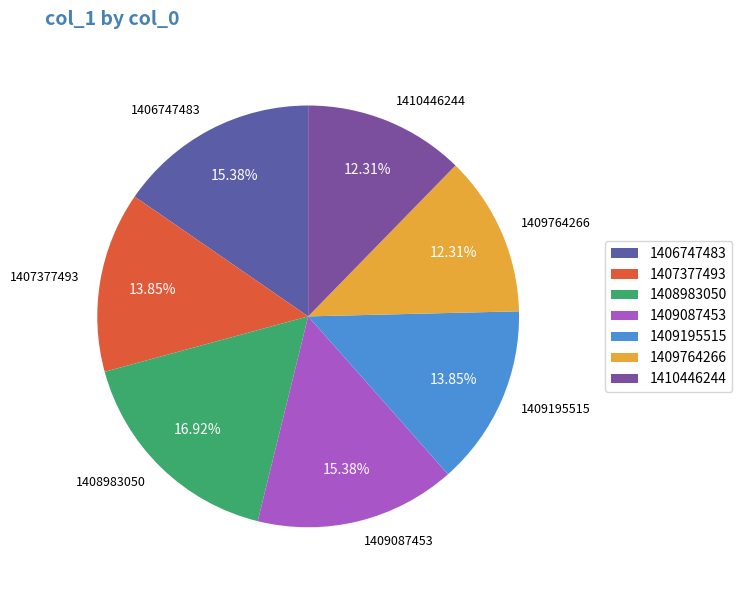

To the nearest percent, what portion does 1407377493 represent?

14%